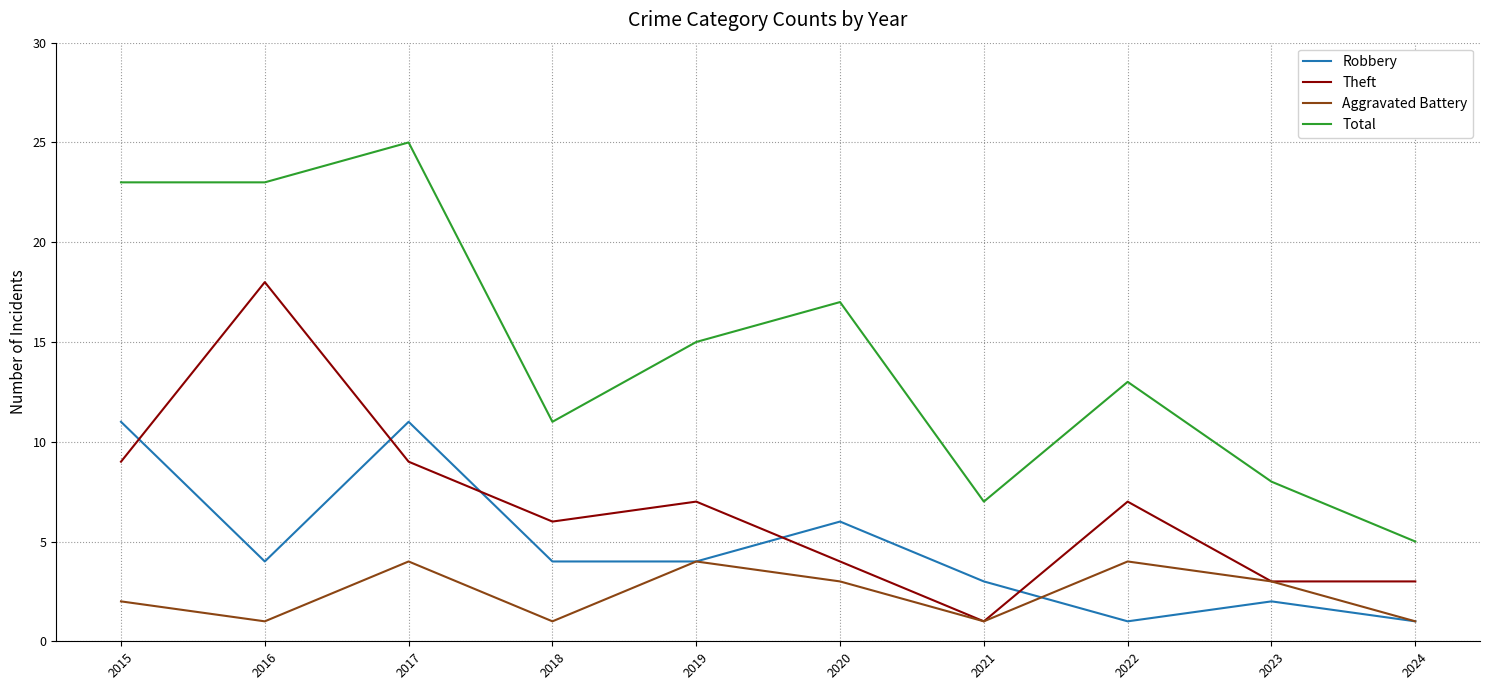

At which label does Theft reach its peak?

2016